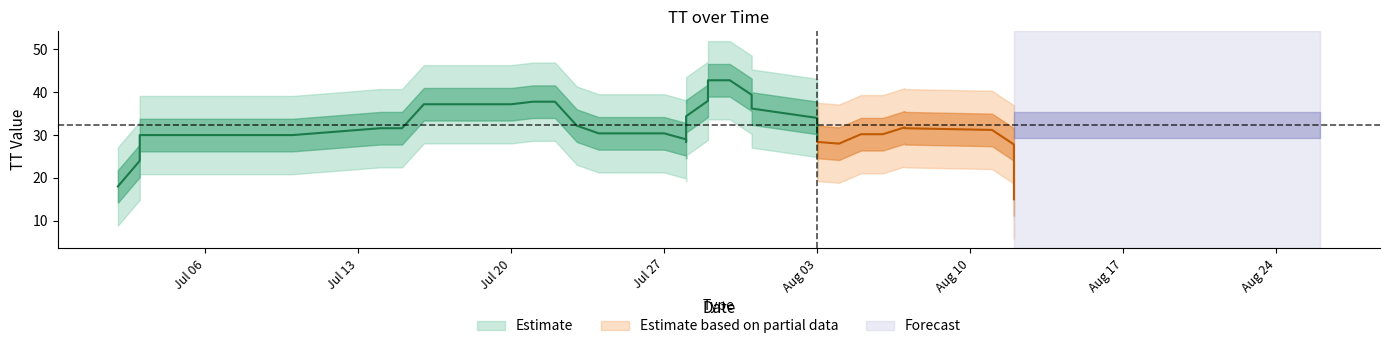

How many categories are shown in the chart?

40